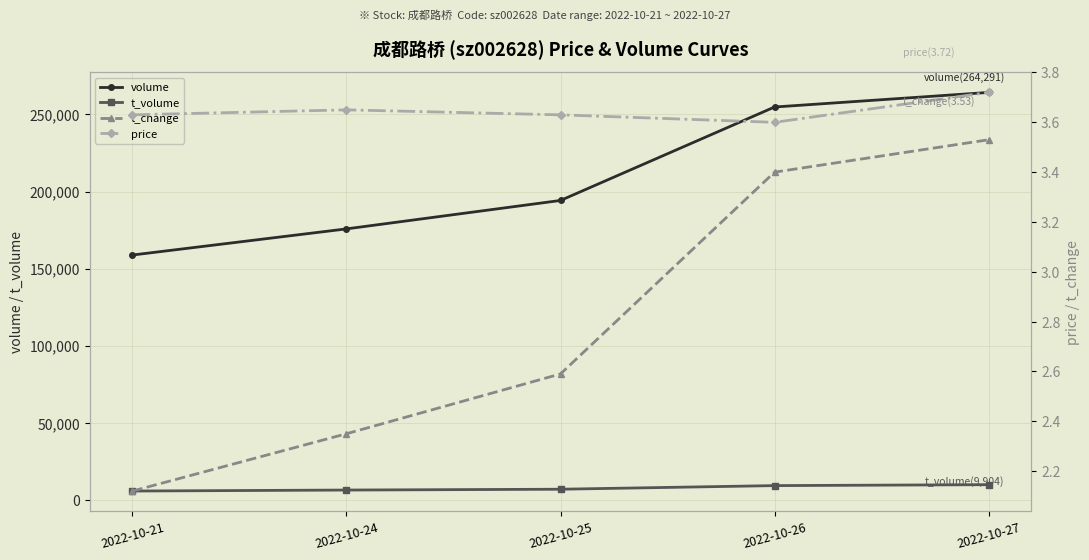

The value of t_change at 2022-10-25 is 2.6. True or false?

True